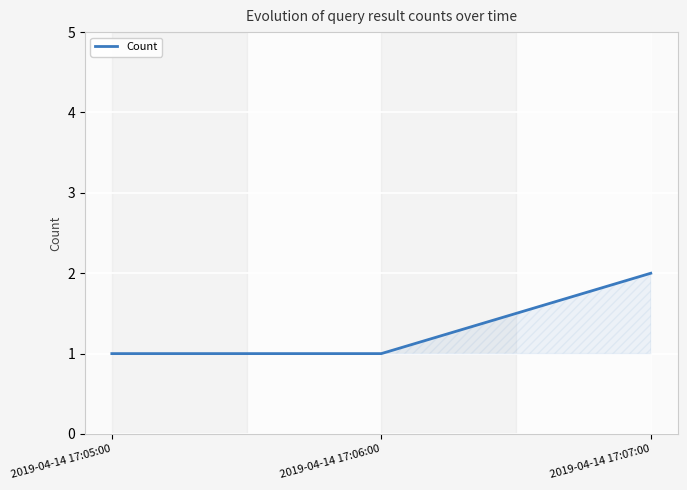

What is the value of the 3rd point from the left?

2